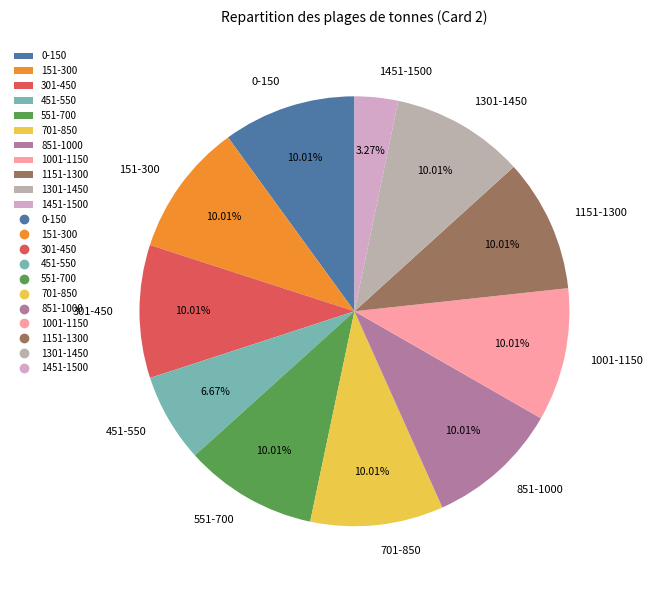

Is there a majority slice in this chart?

No